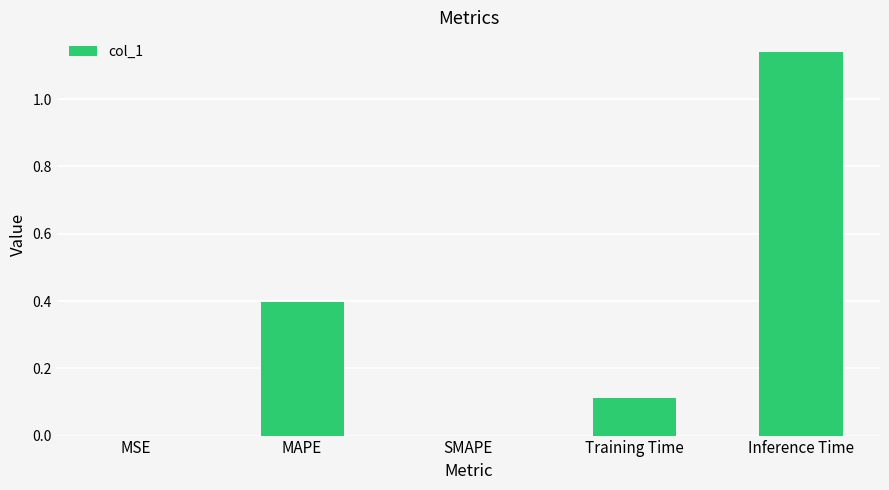

Is it true that the value at MAPE is 0.2?

False